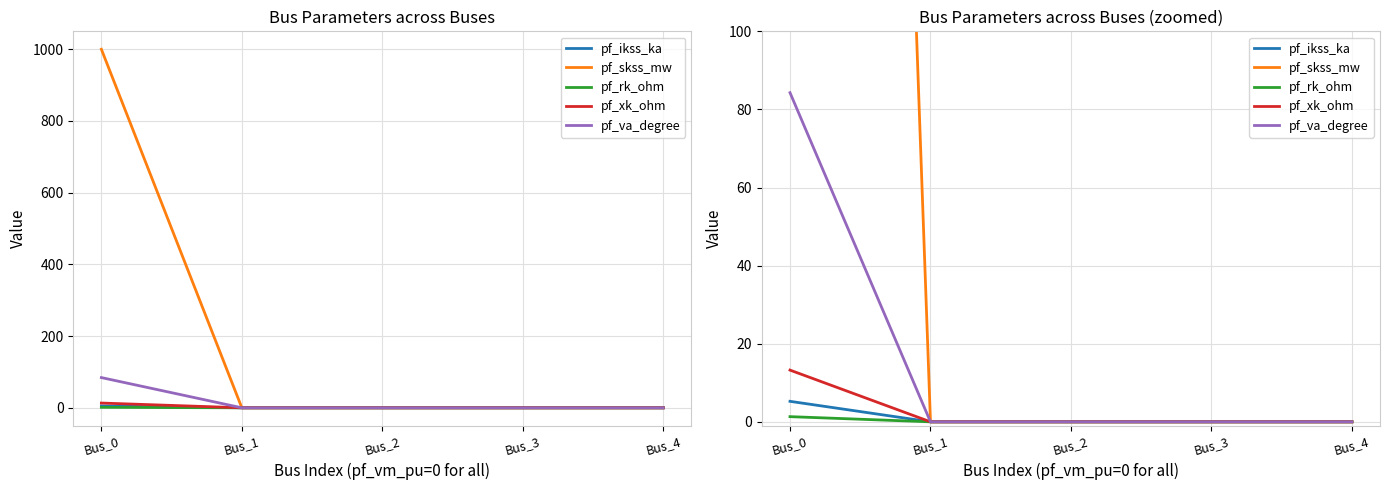

The value of pf_rk_ohm at Bus_0 is 1.3. True or false?

True